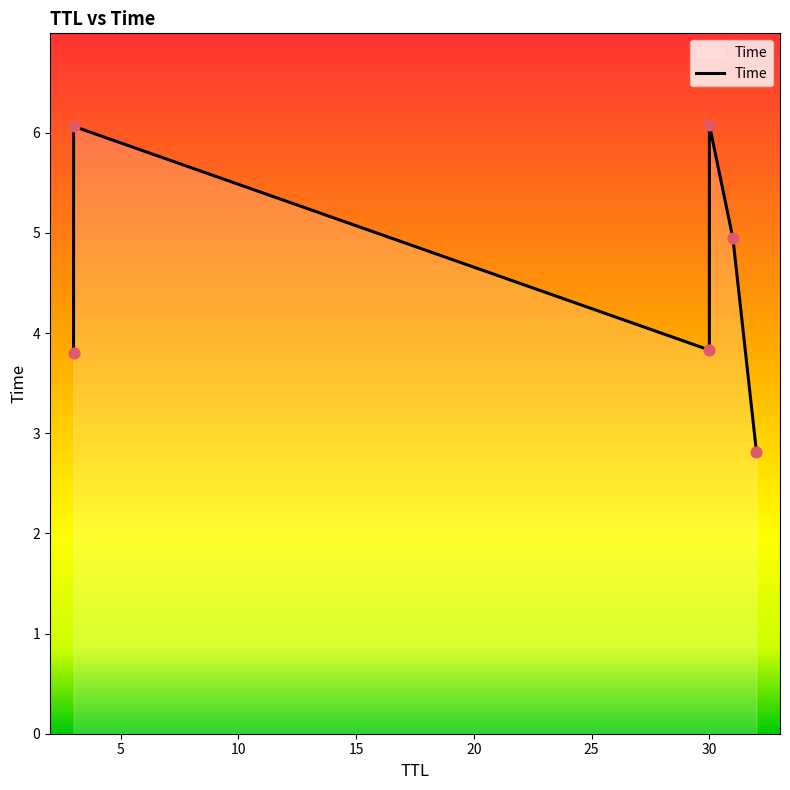

Between 10 and 5, which is larger?

5